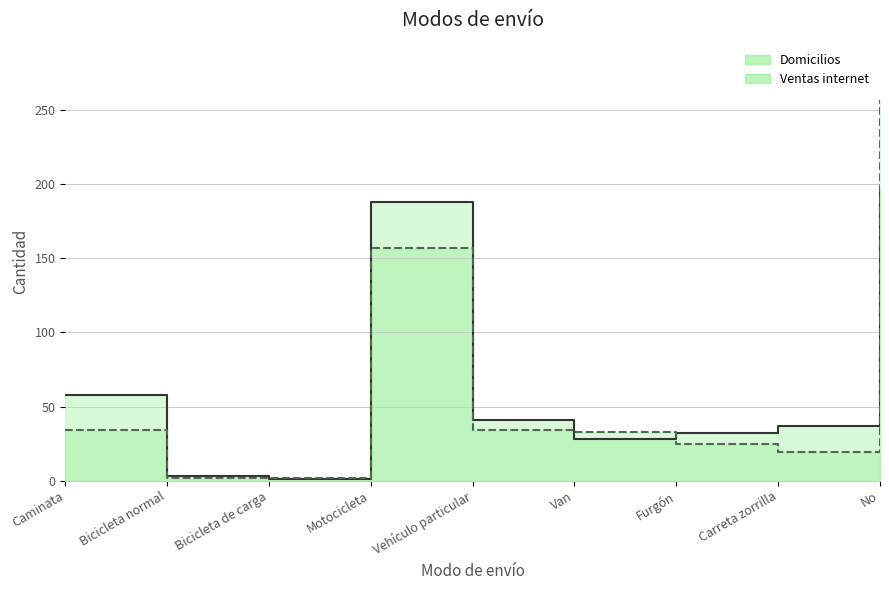

Reading left to right, transcribe all the data shown in this chart.

Domicilios: Caminata=58	Bicicleta normal=3	Bicicleta de carga=1	Motocicleta=188	Vehículo particular=41	Van=28	Furgón=32	Carreta zorrilla=37	No=197
Ventas internet: Caminata=34	Bicicleta normal=2	Bicicleta de carga=2	Motocicleta=157	Vehículo particular=34	Van=33	Furgón=25	Carreta zorrilla=19	No=257